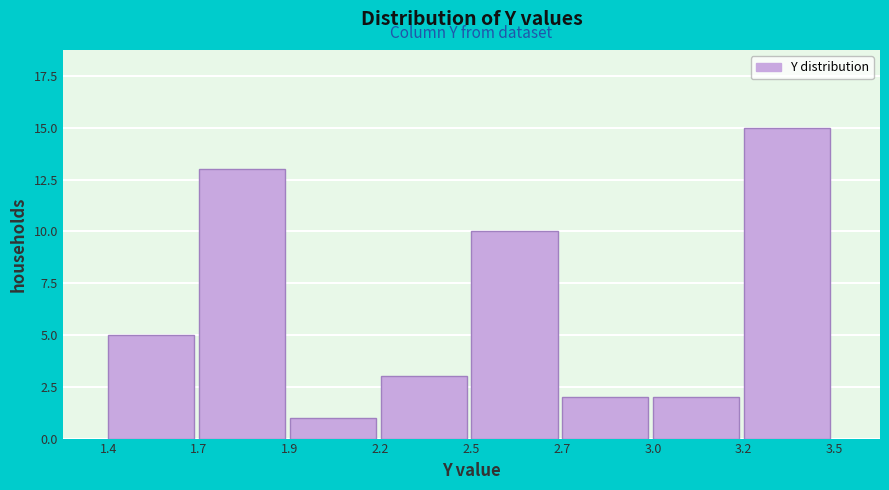

Reading right to left, extract all data points from this chart.

3.2=15	3.0=2	2.7=2	2.5=10	2.2=3	1.9=1	1.7=13	1.4=5